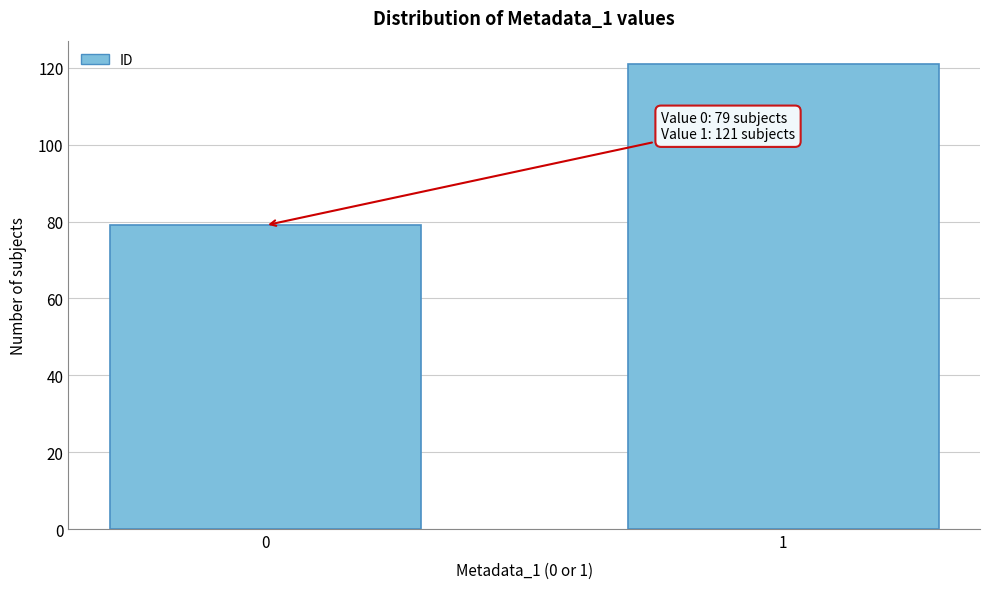

Reading left to right, what are all the values shown in this chart?

0=79	1=121